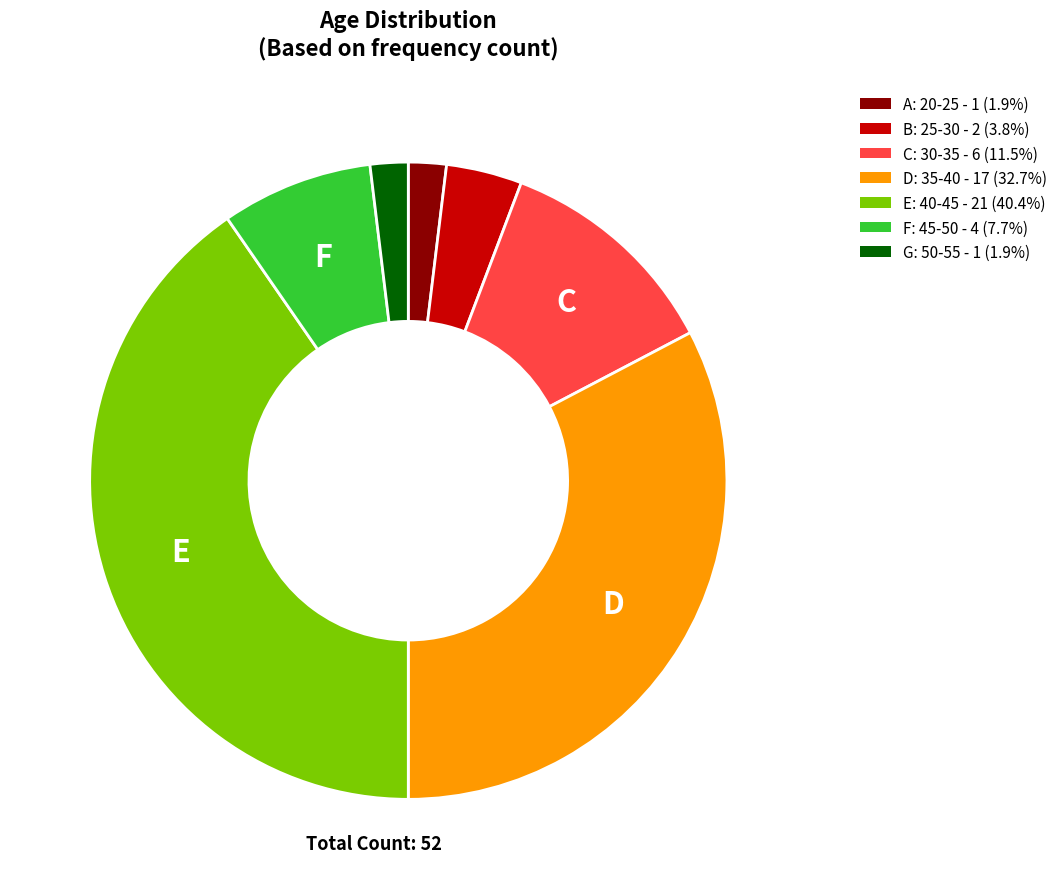

What is the ratio of the value at B: 25-30 - 2 (3.8%) to the value at A: 20-25 - 1 (1.9%)?

2.0